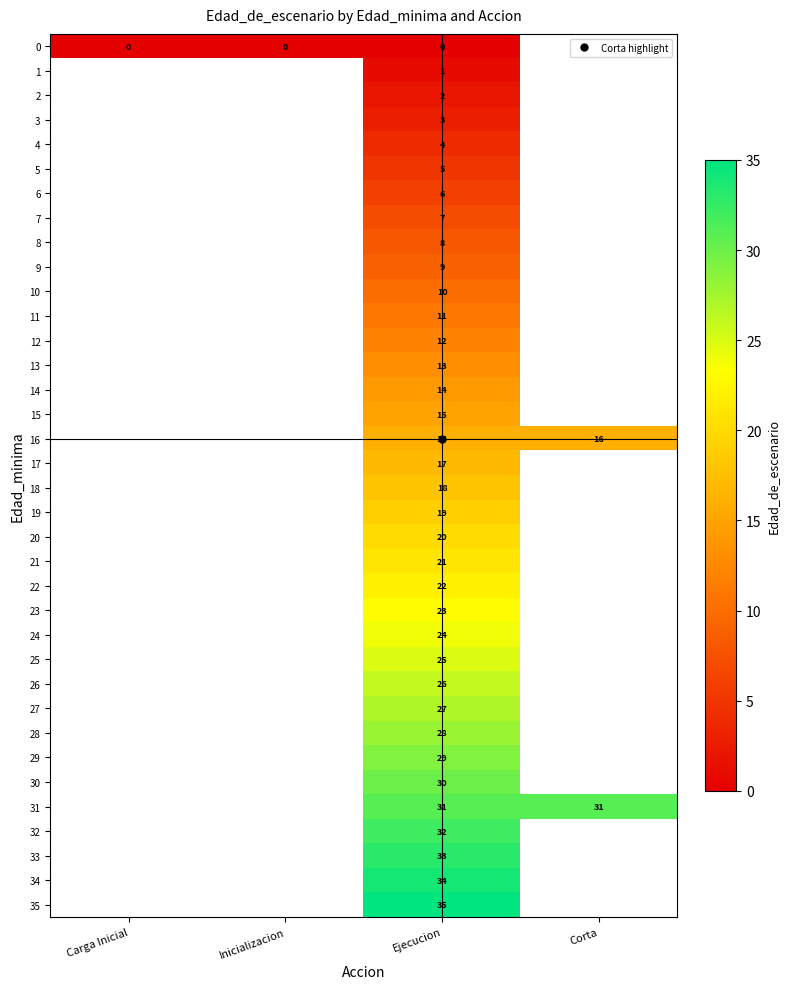

Between Ejecucion and Corta, which series saw the biggest shift?

16